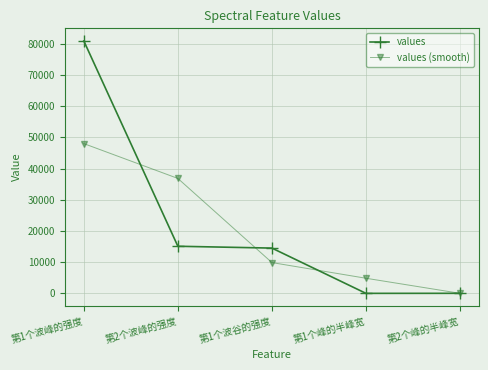

What is the average value of the values series?

22129.3